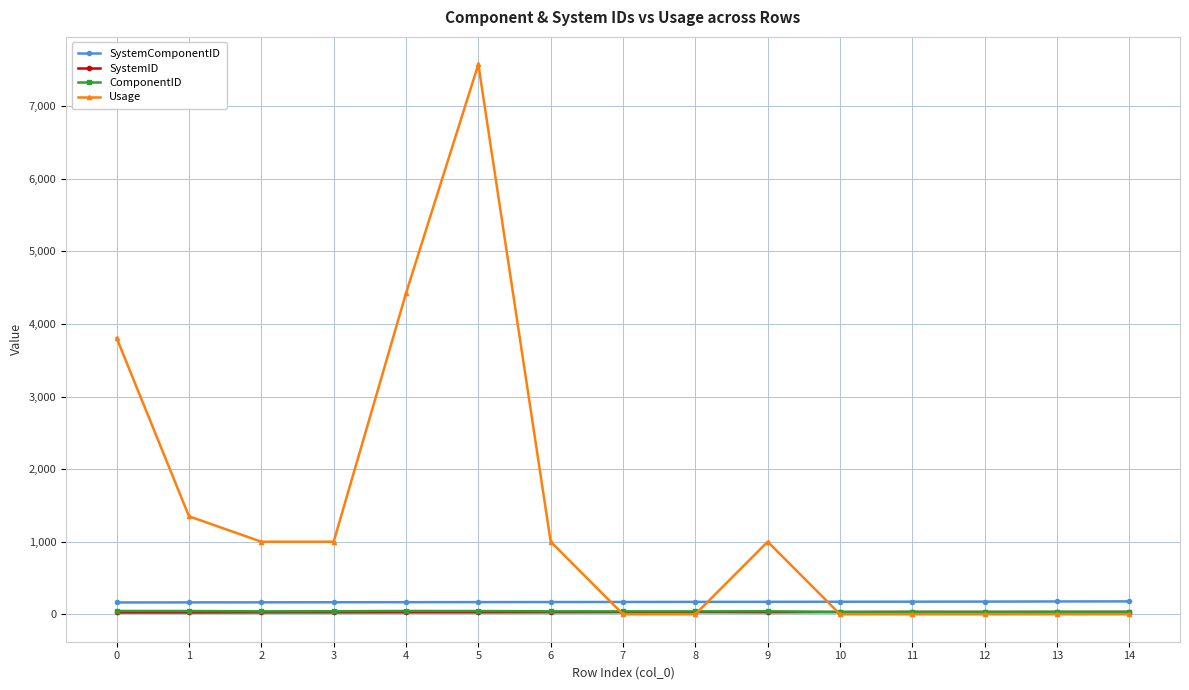

True or false: SystemComponentID has a value of 166.0 at 3.

True